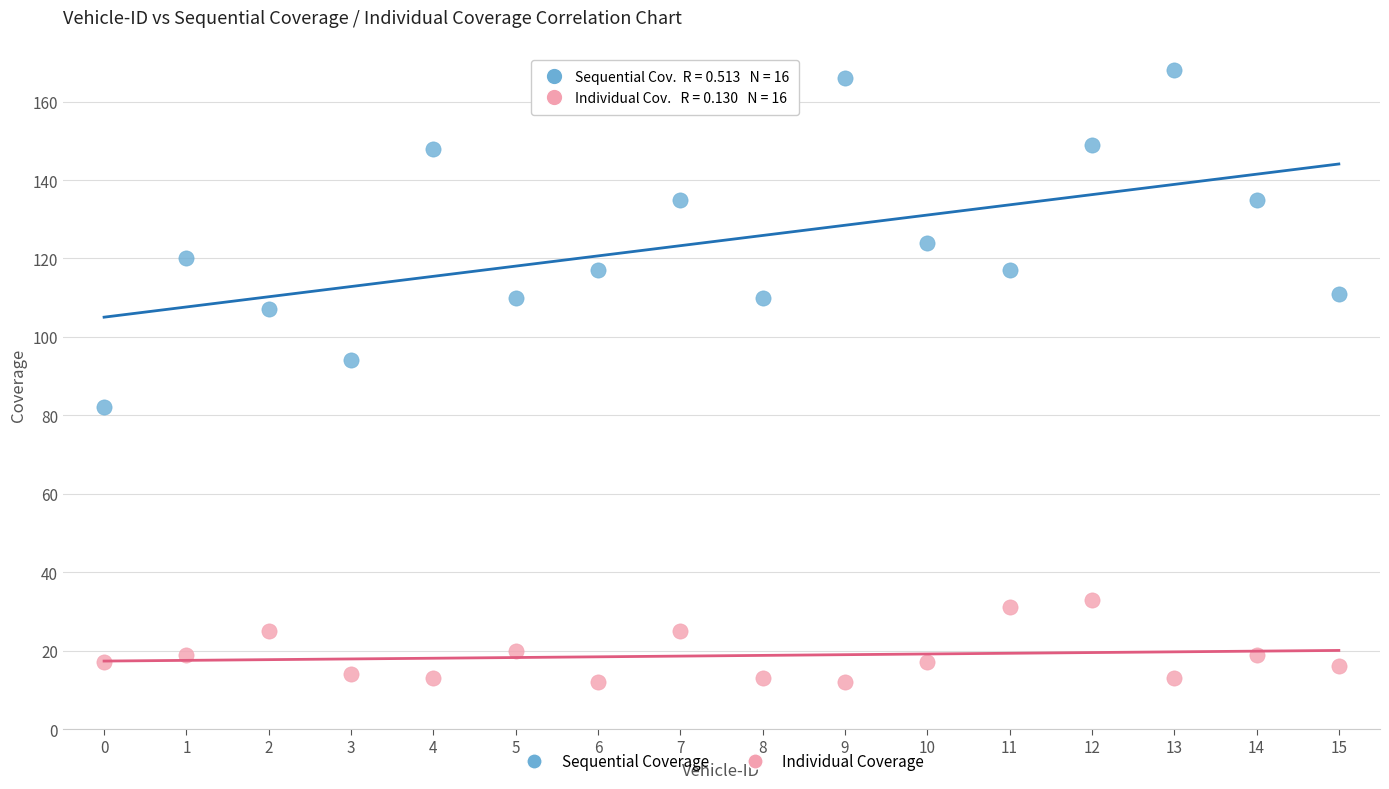

Across all series, what Y value is closest to 90?

94